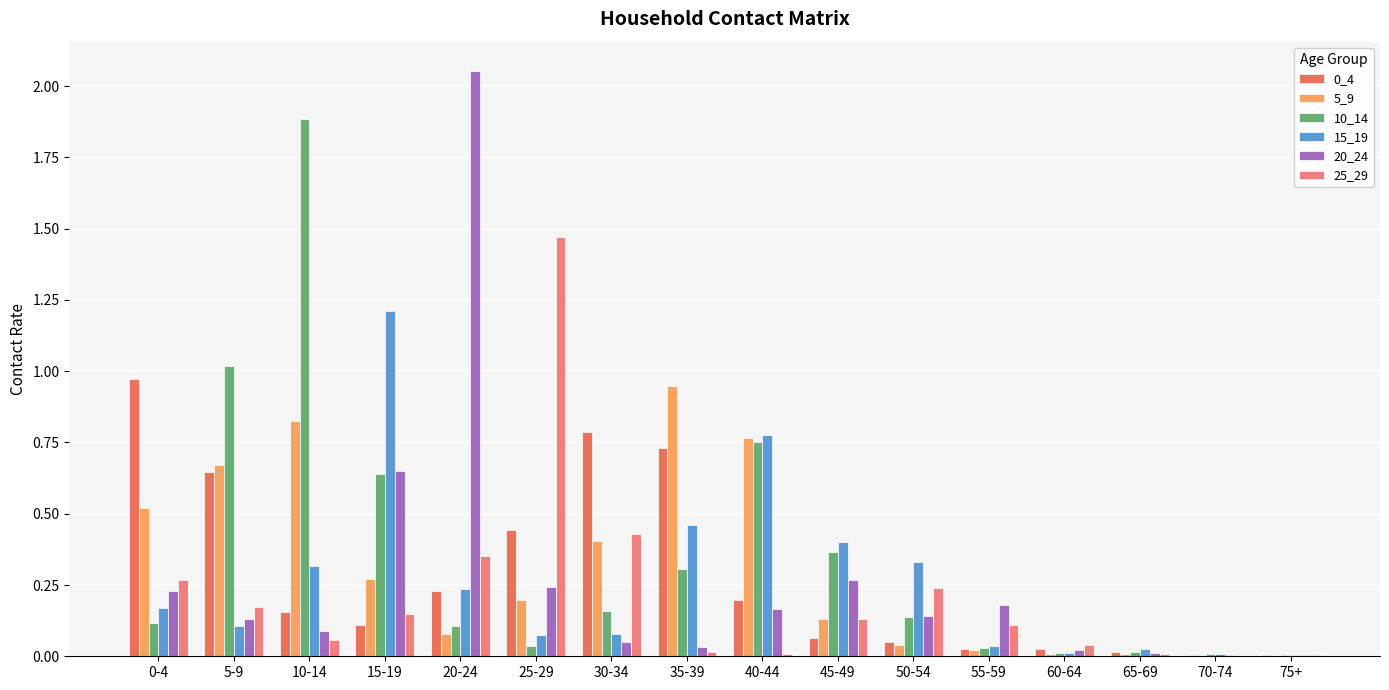

What is the sum of all 10_14 values?

5.6